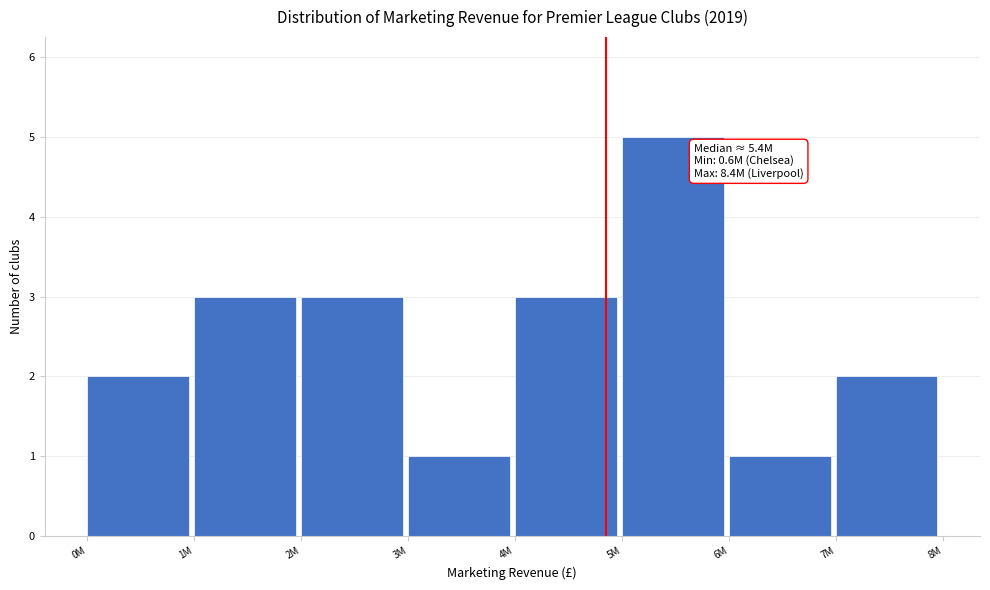

Reading left to right, list all the values displayed in this chart.

0M=2	1M=3	2M=3	3M=1	4M=3	5M=5	6M=1	7M=2